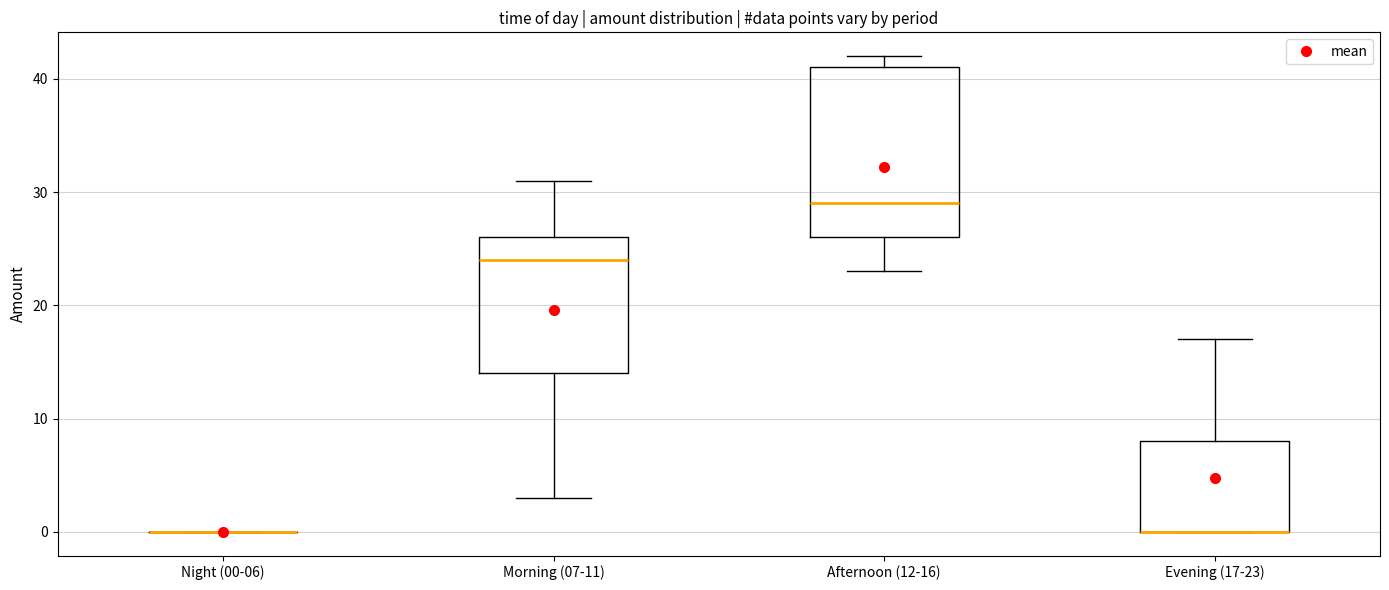

Which box is the tallest, from its lower edge to its upper edge?

Afternoon (12-16)